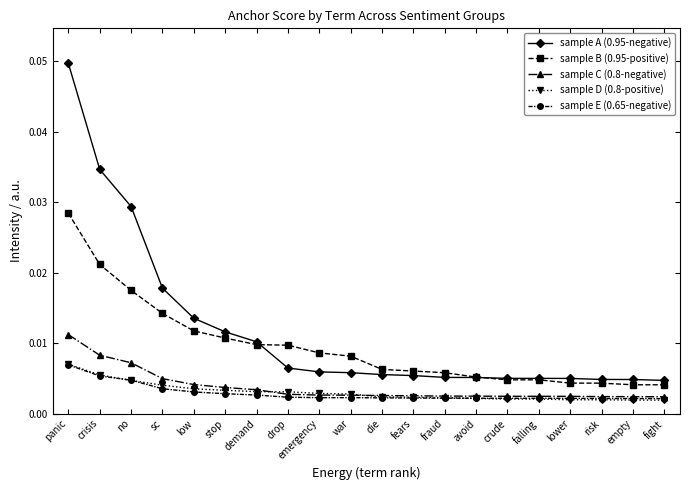

Which series has the largest range (max minus min)?

sample A (0.95-negative)